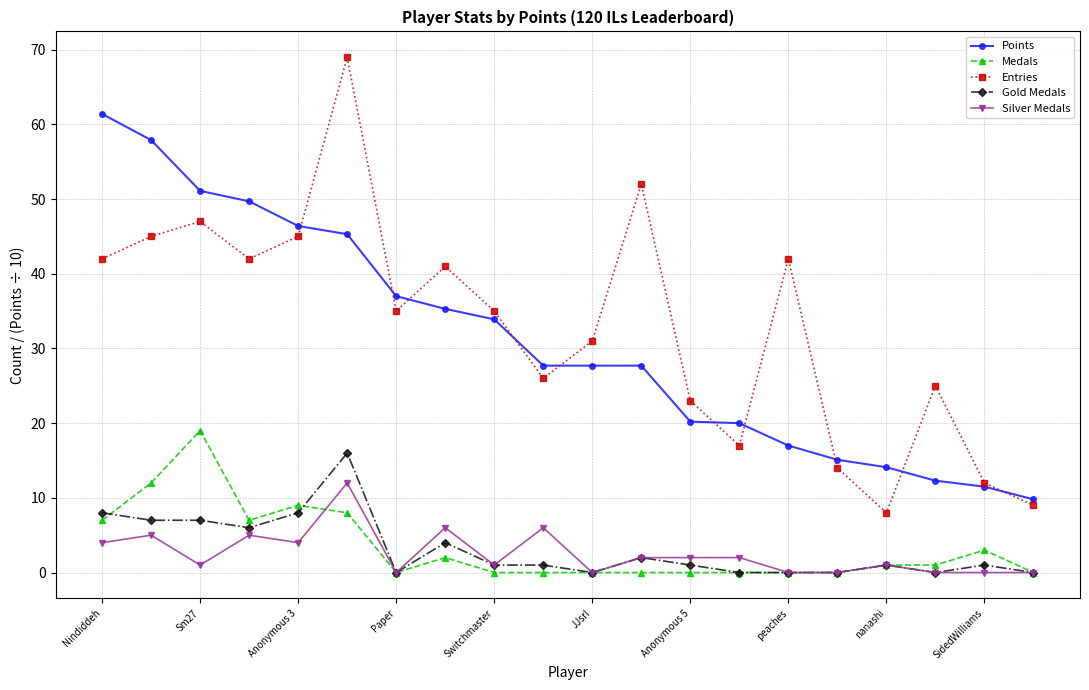

Which series has the largest range (max minus min)?

Entries